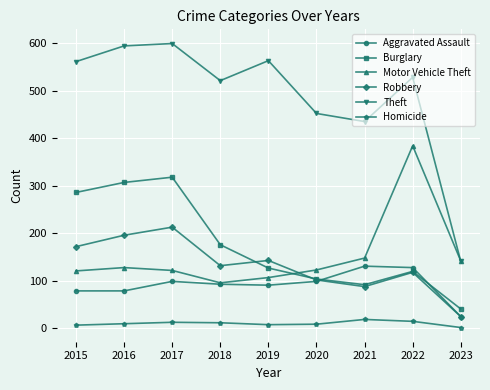

What is the total value across all series at 2018?

1030